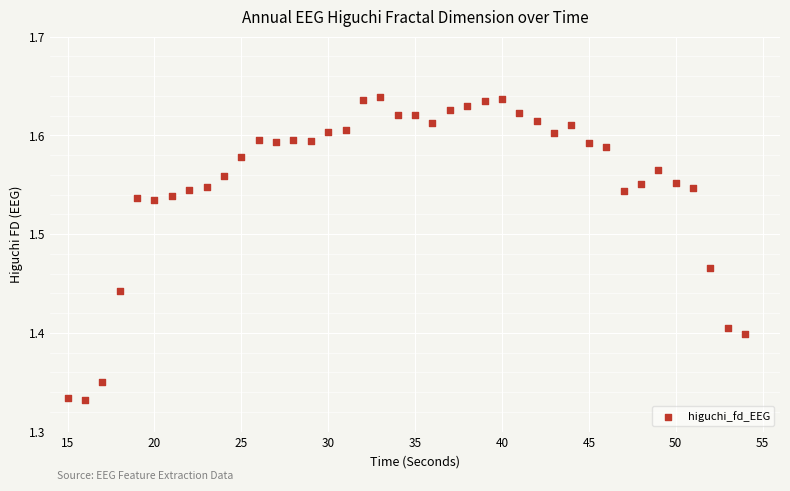

What is the range of X values (max minus min)?

39.0